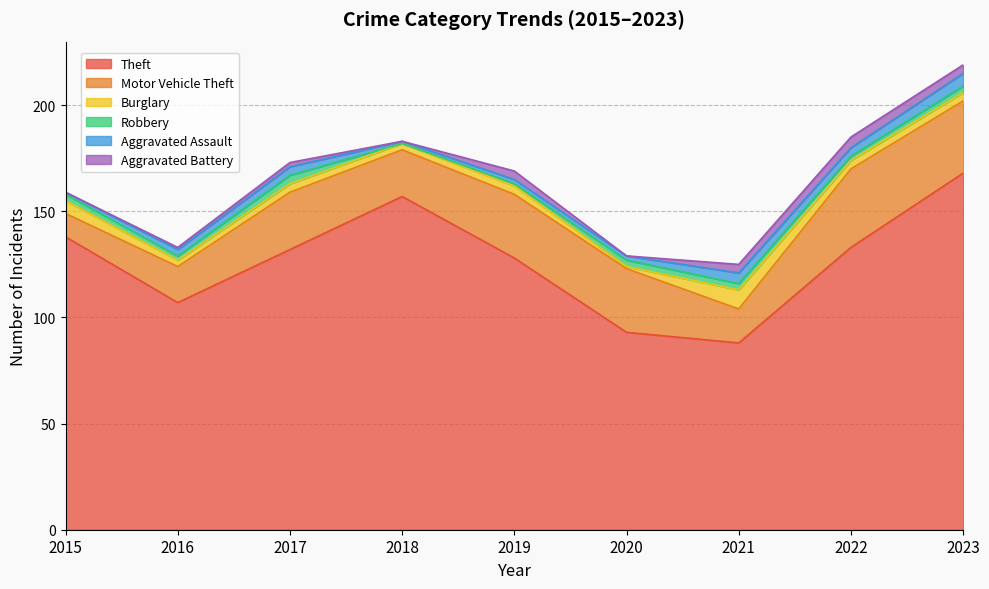

What is the total value across all series at 2018?

183